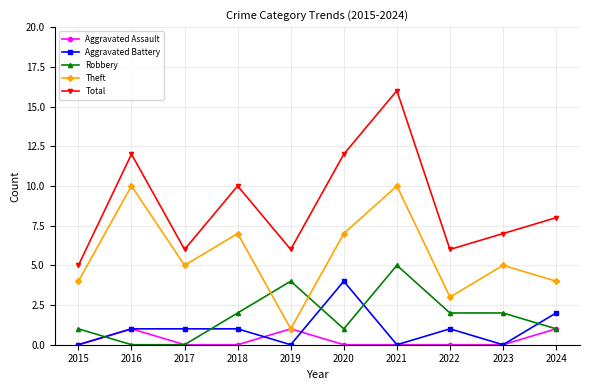

Reading right to left, extract all data points from this chart.

Aggravated Assault: 1	0	0	0	0	1	0	0	1	0
Aggravated Battery: 2	0	1	0	4	0	1	1	1	0
Robbery: 1	2	2	5	1	4	2	0	0	1
Theft: 4	5	3	10	7	1	7	5	10	4
Total: 8	7	6	16	12	6	10	6	12	5